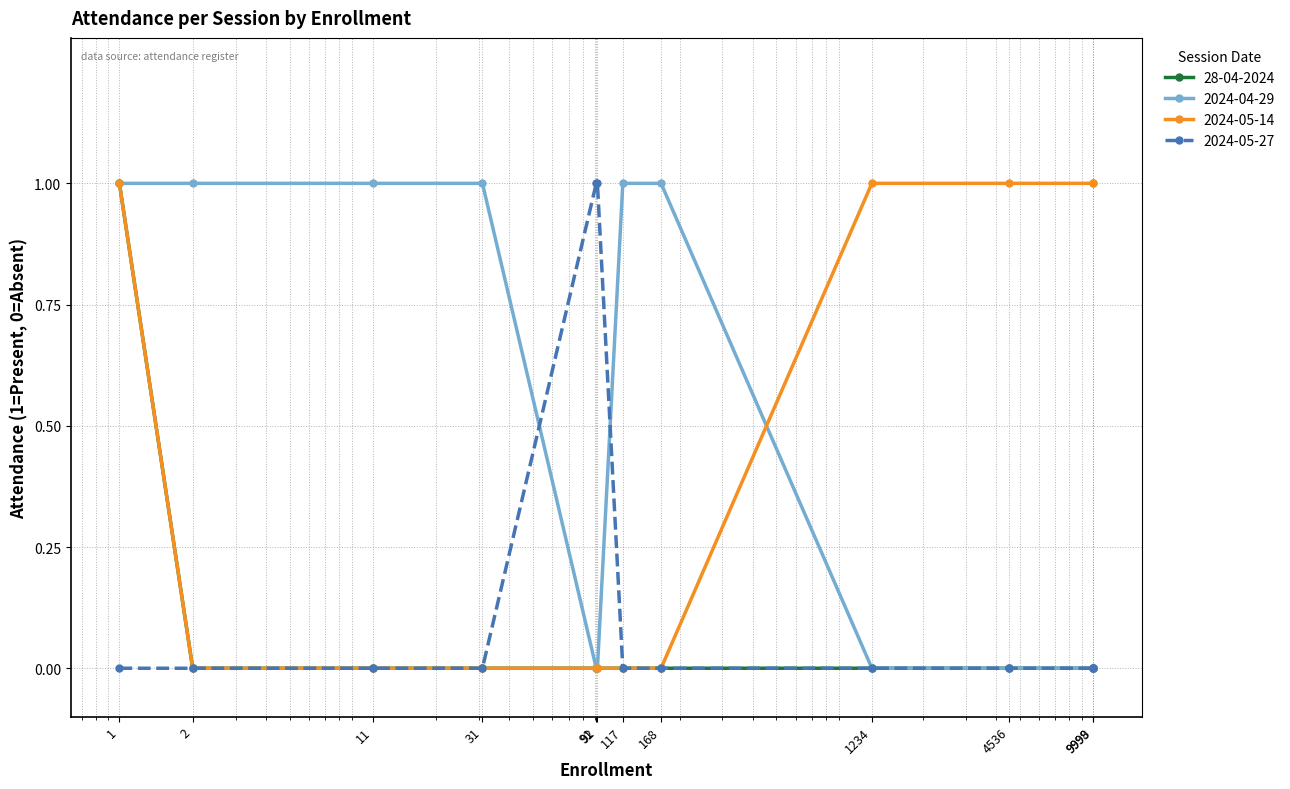

How many 2024-05-14 values are between 0 and 1?

12